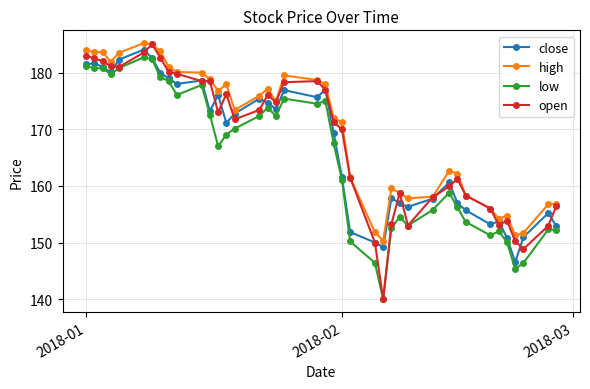

What is the average value of the open series?

168.1